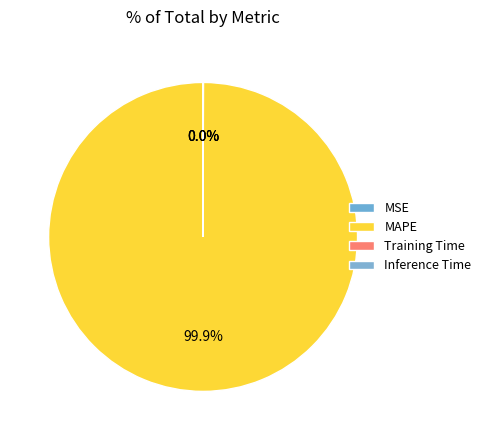

Which slice is the largest?

MAPE